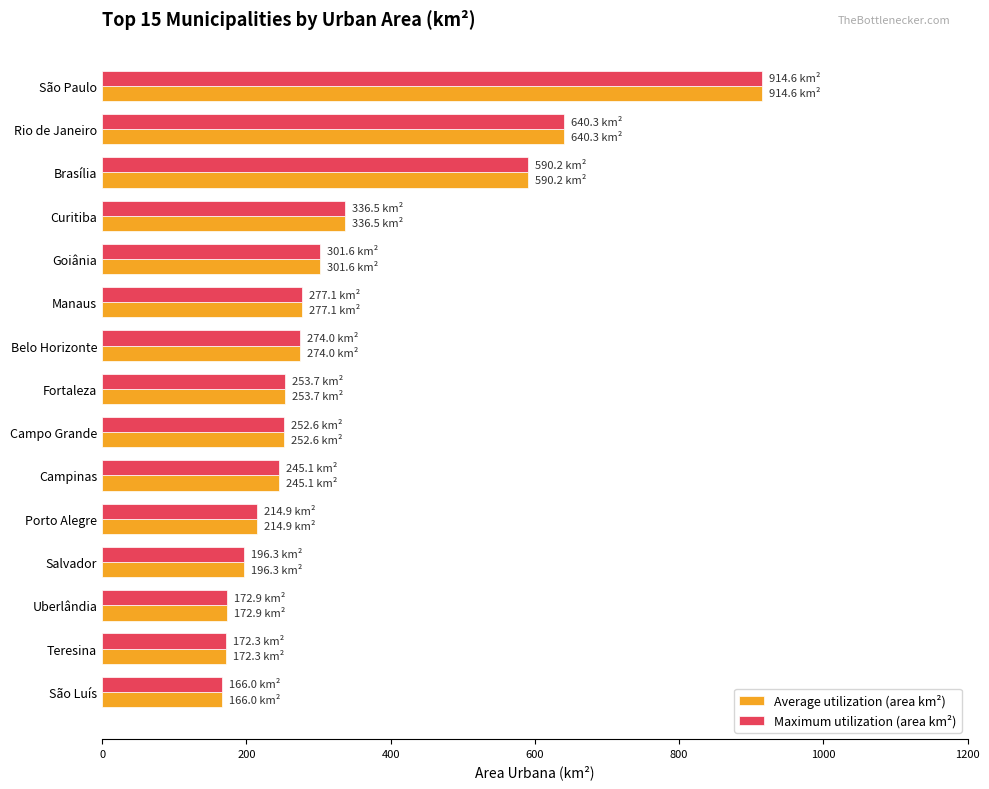

How many values in the Average utilization (area km²) series are below 253?

7